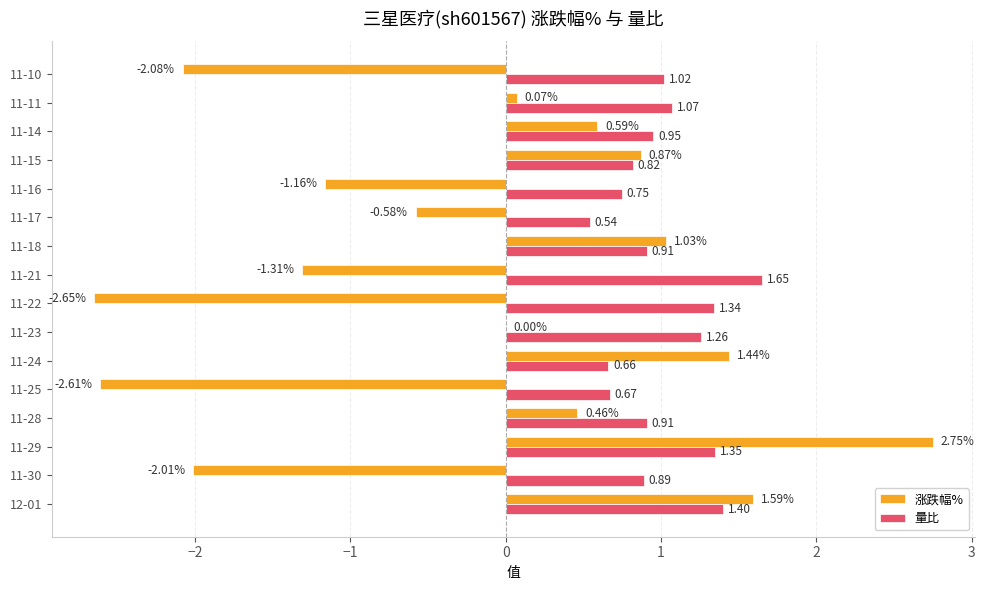

What is the sum of the 量比 values at 11-23 and 11-16?

2.0